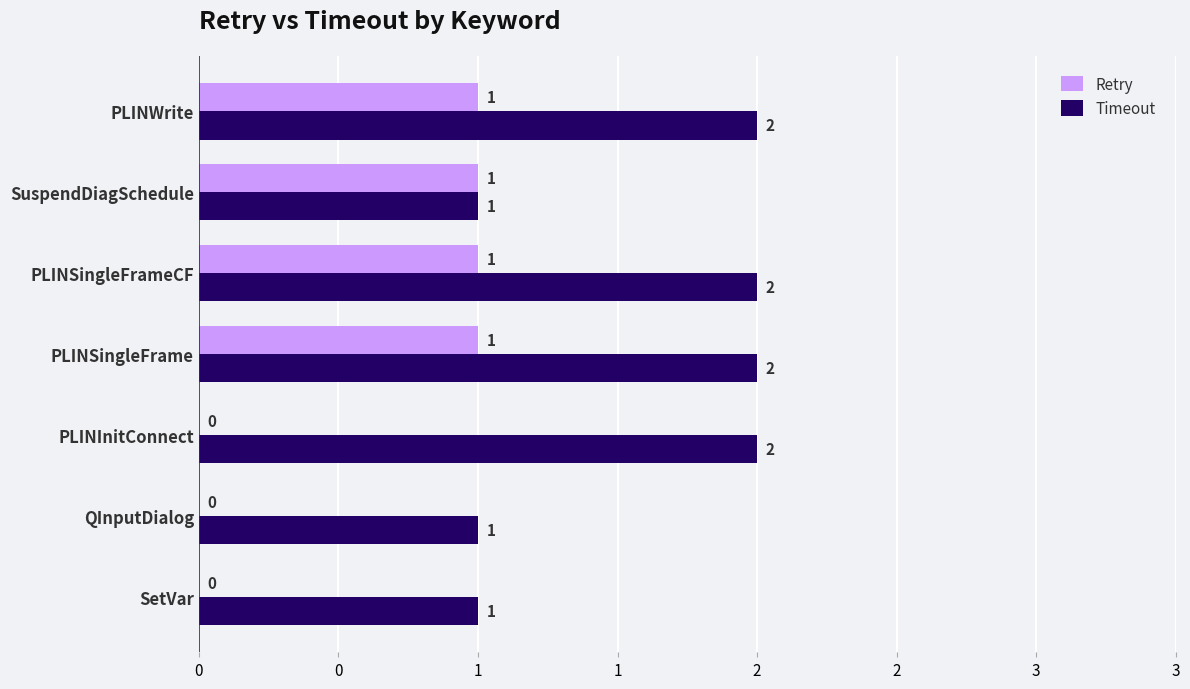

How many Retry values are between 0 and 1?

7